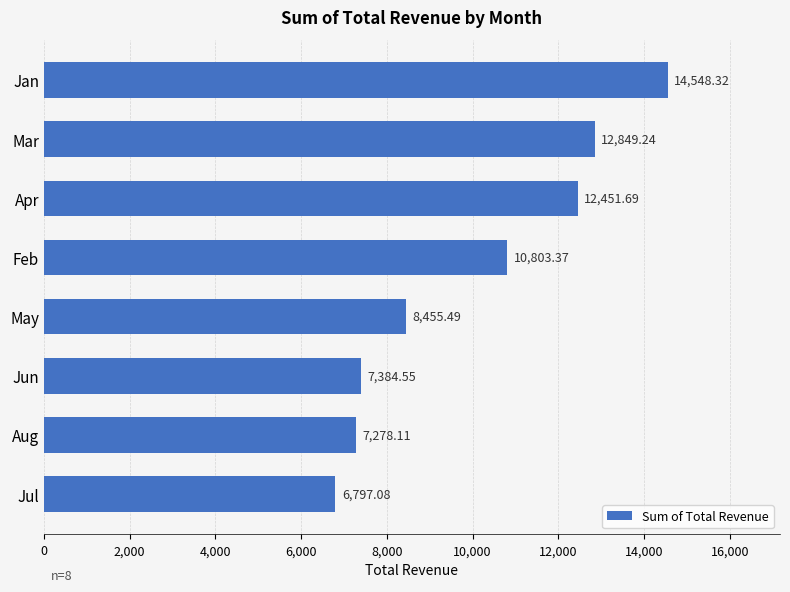

How many bars are there in total?

8